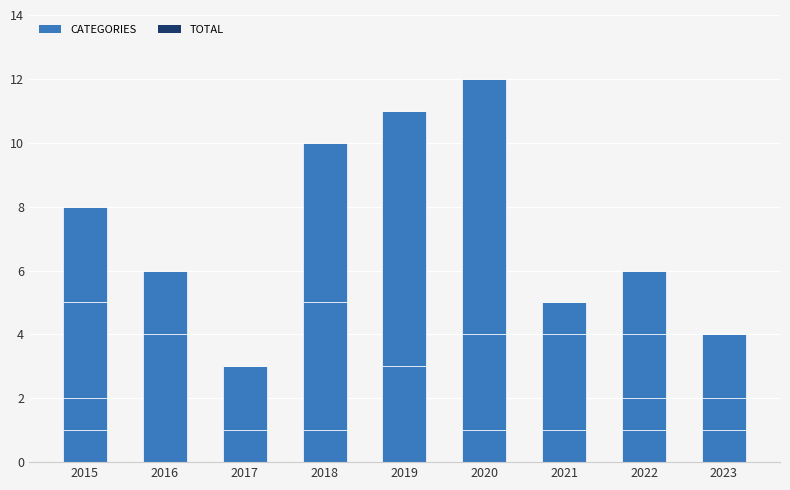

Does the chart contain stacked bars?

Yes